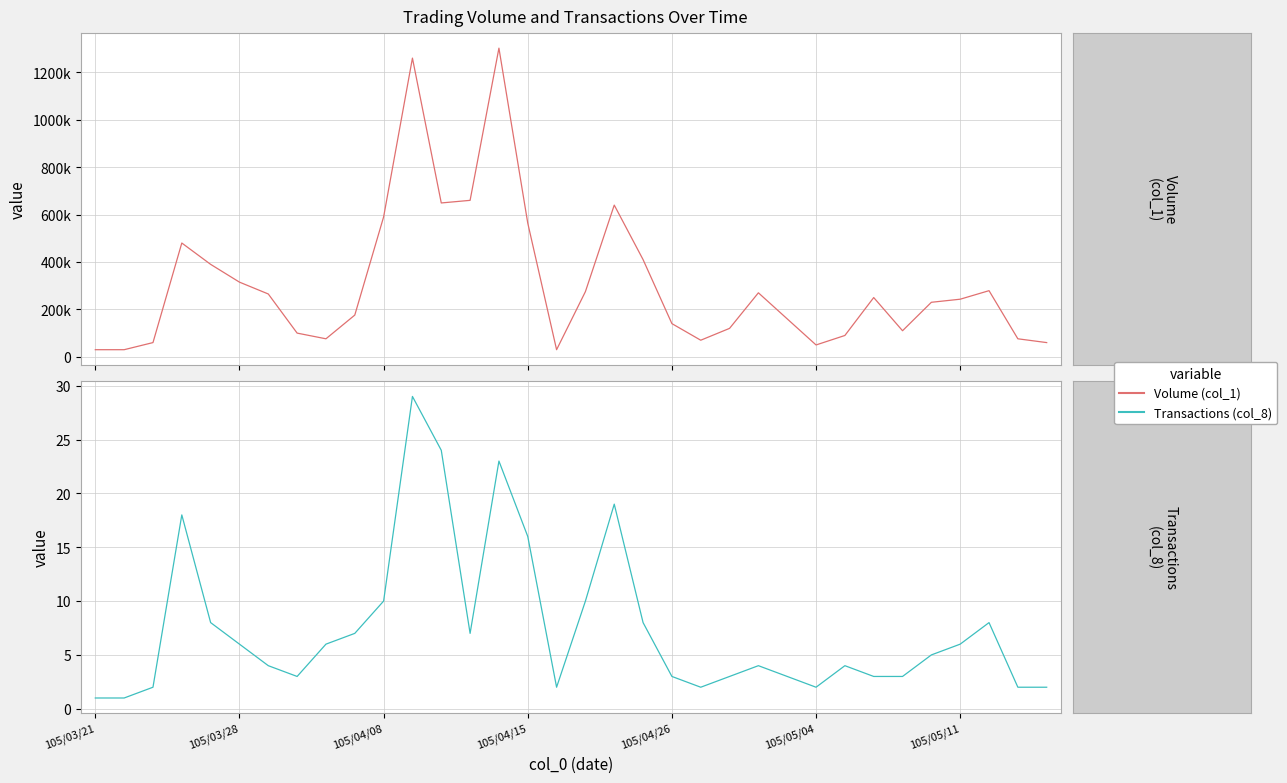

Count the number of categories in the chart.

34